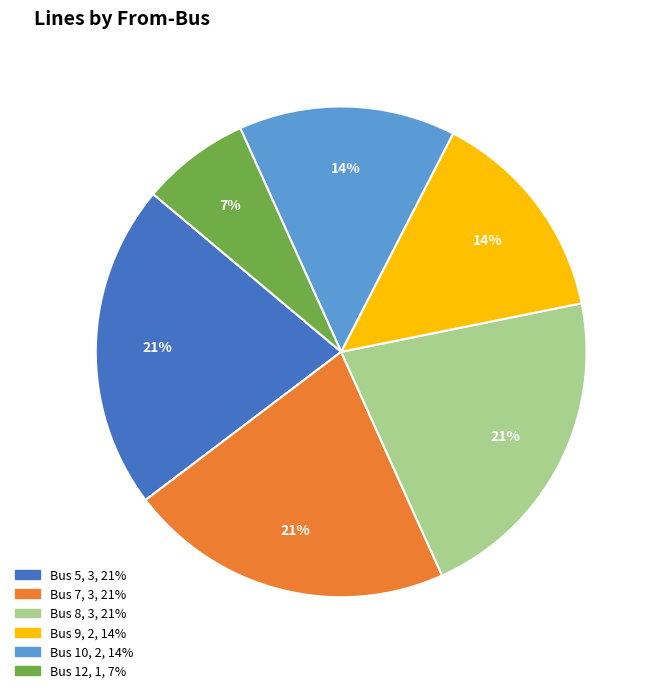

To the nearest percent, what is the difference between the largest and smallest slice percentages?

14%